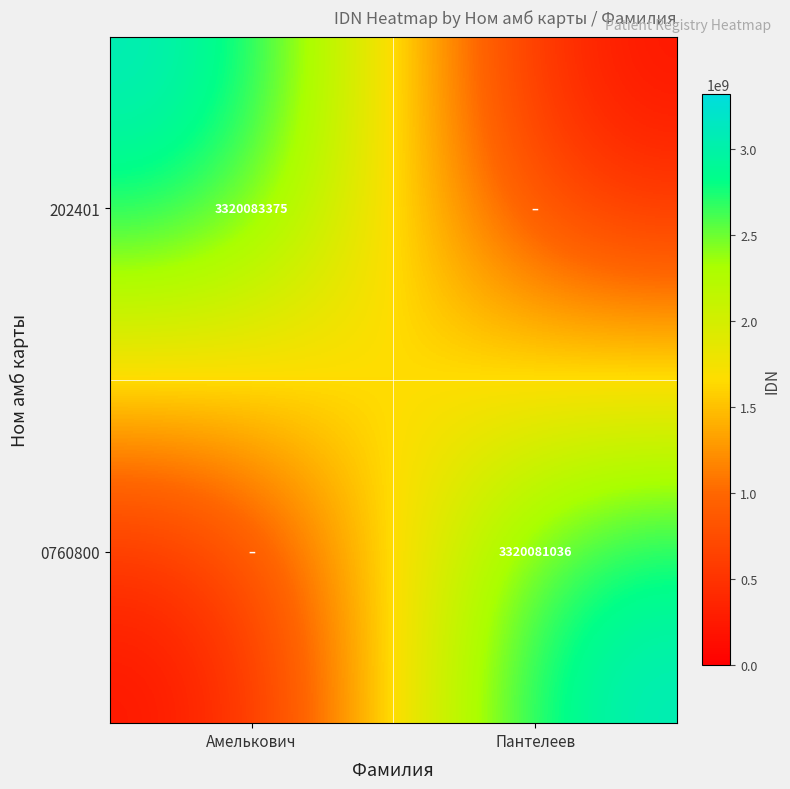

What is the difference between the highest and lowest values at Амелькович?

3320083375